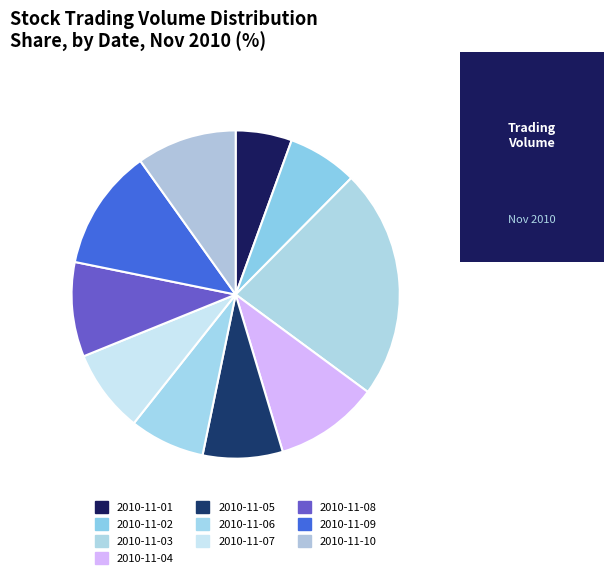

Which slice is the largest?

2010-11-03